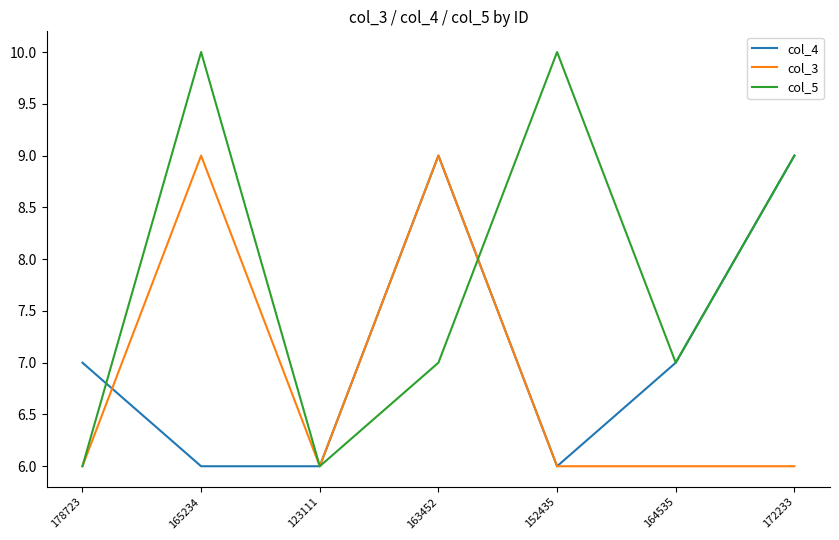

What position from the left is 165234?

2